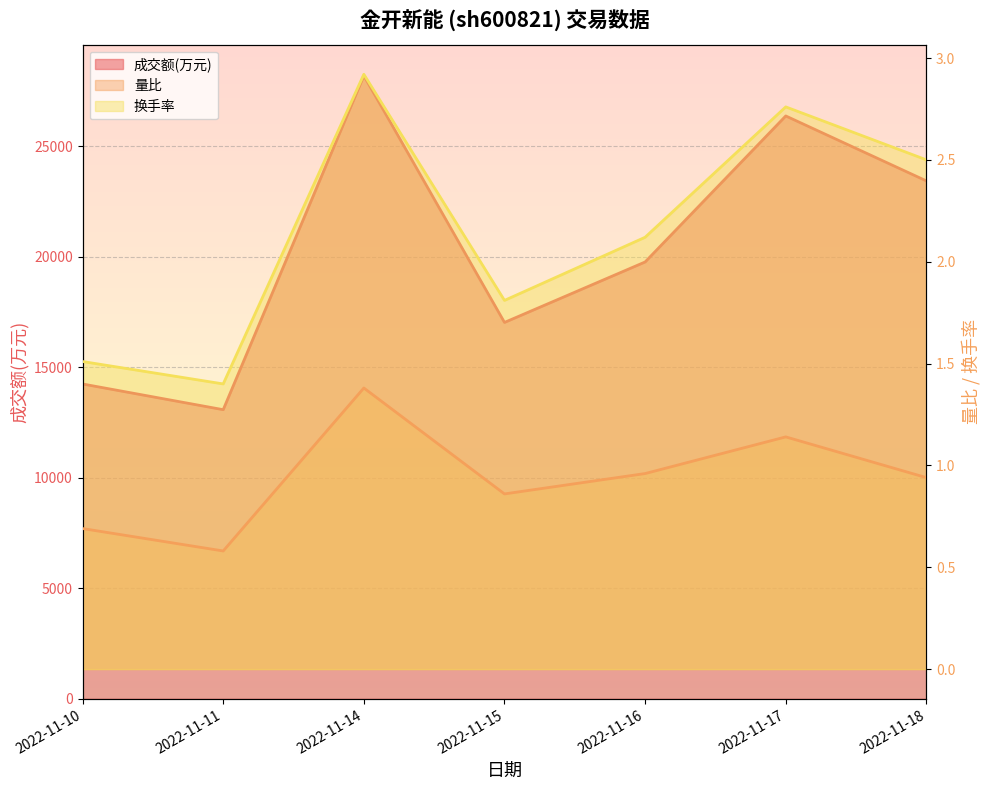

What is the maximum value shown in the chart?

28197.0